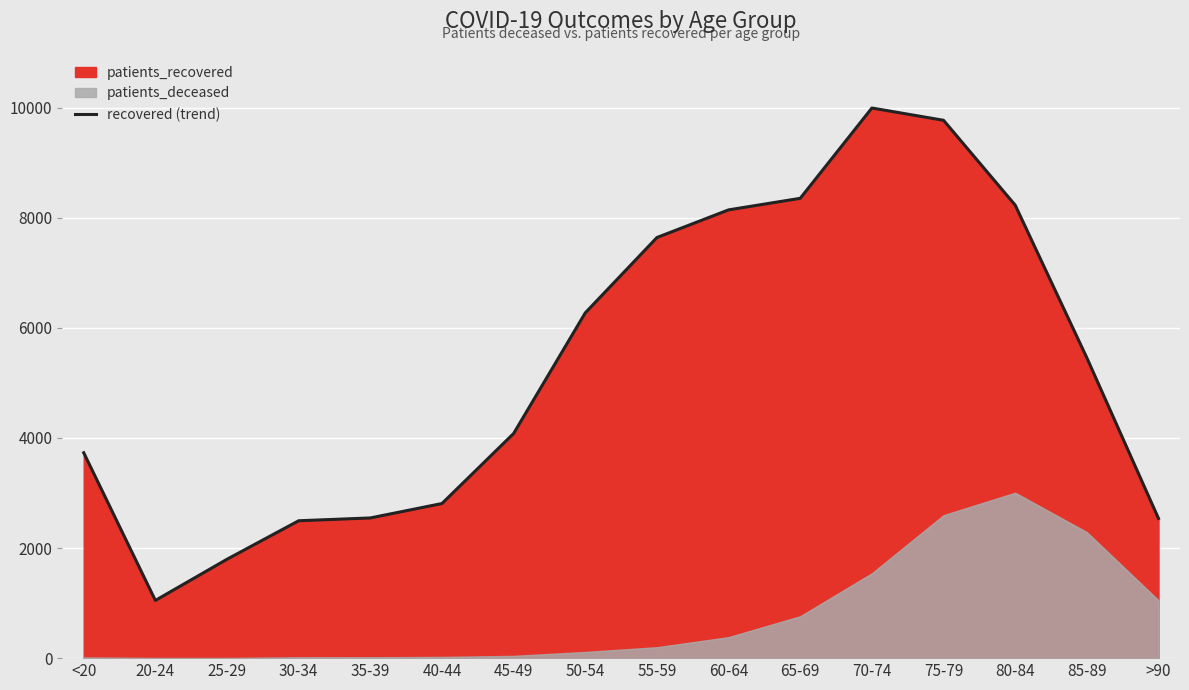

At which label is the value closest to 5519?

85-89